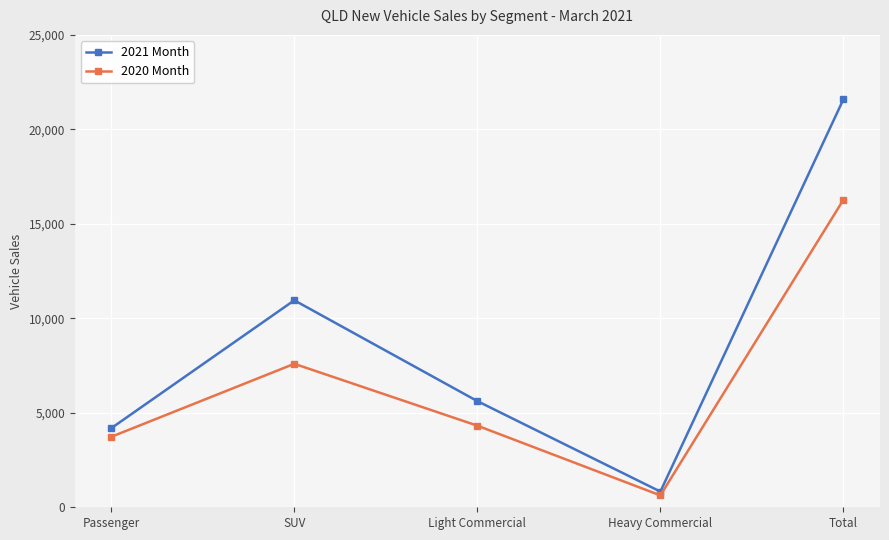

What is the spread (max minus min) of values at Heavy Commercial?

200